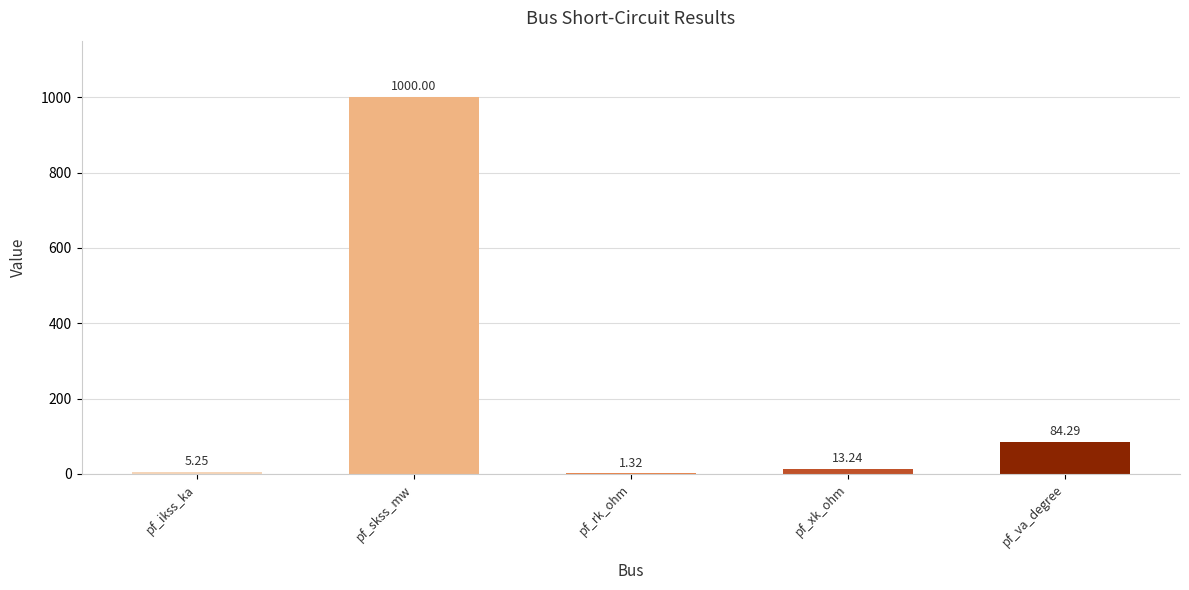

At which label is the value closest to 500?

pf_va_degree